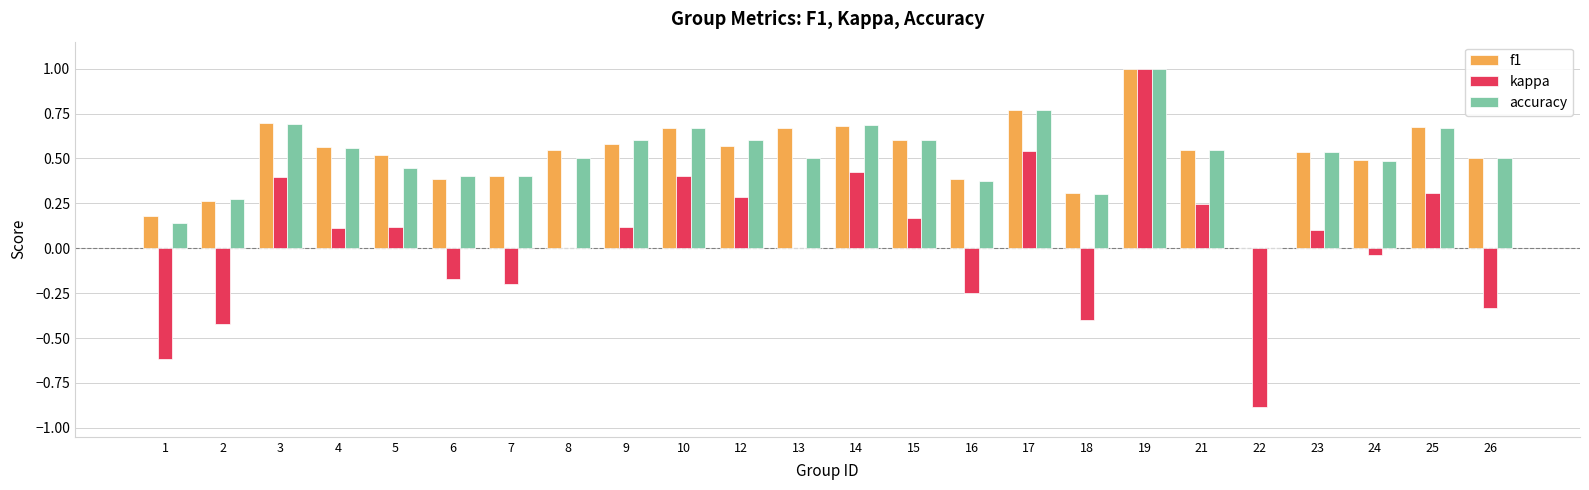

Which category has the highest value across all series?

19